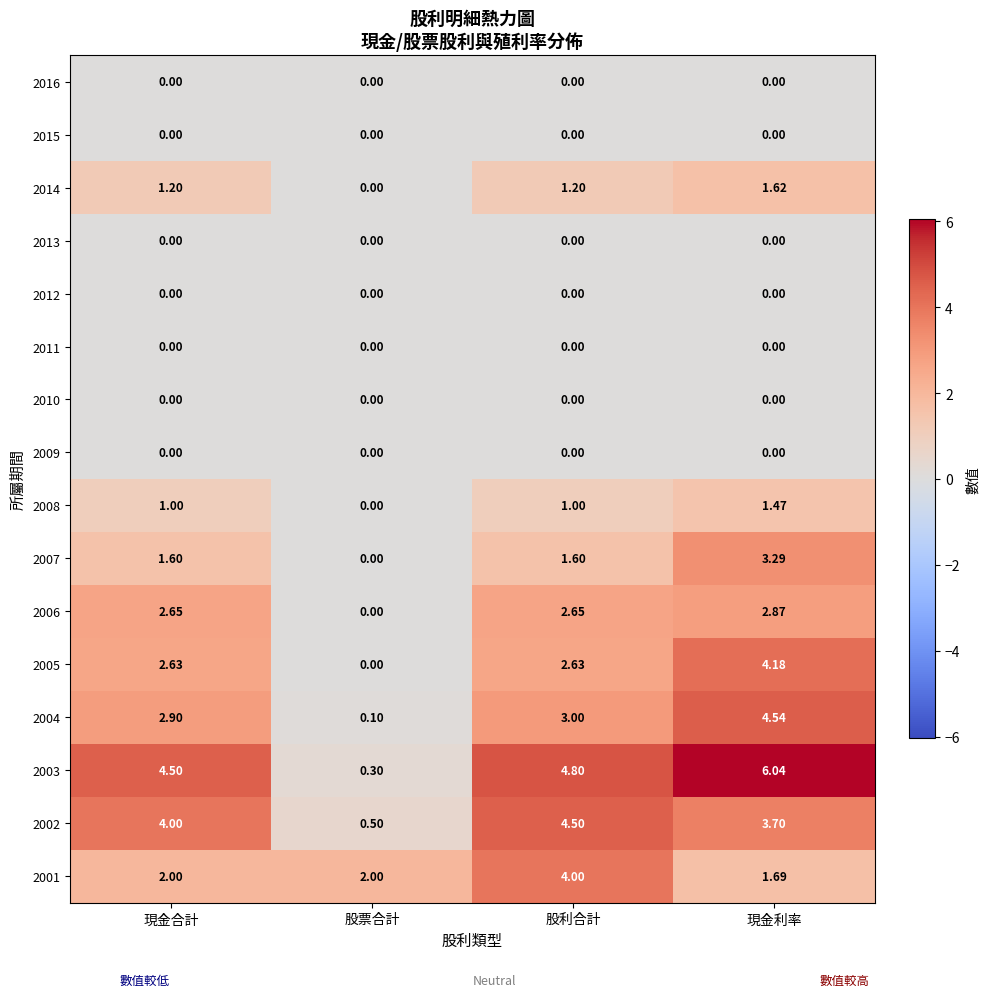

At which category is the sum across all series the highest?

現金利率